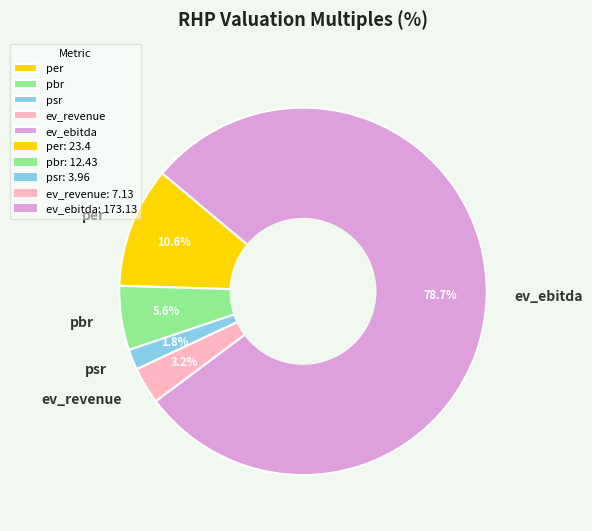

Count the number of slices in the pie.

5